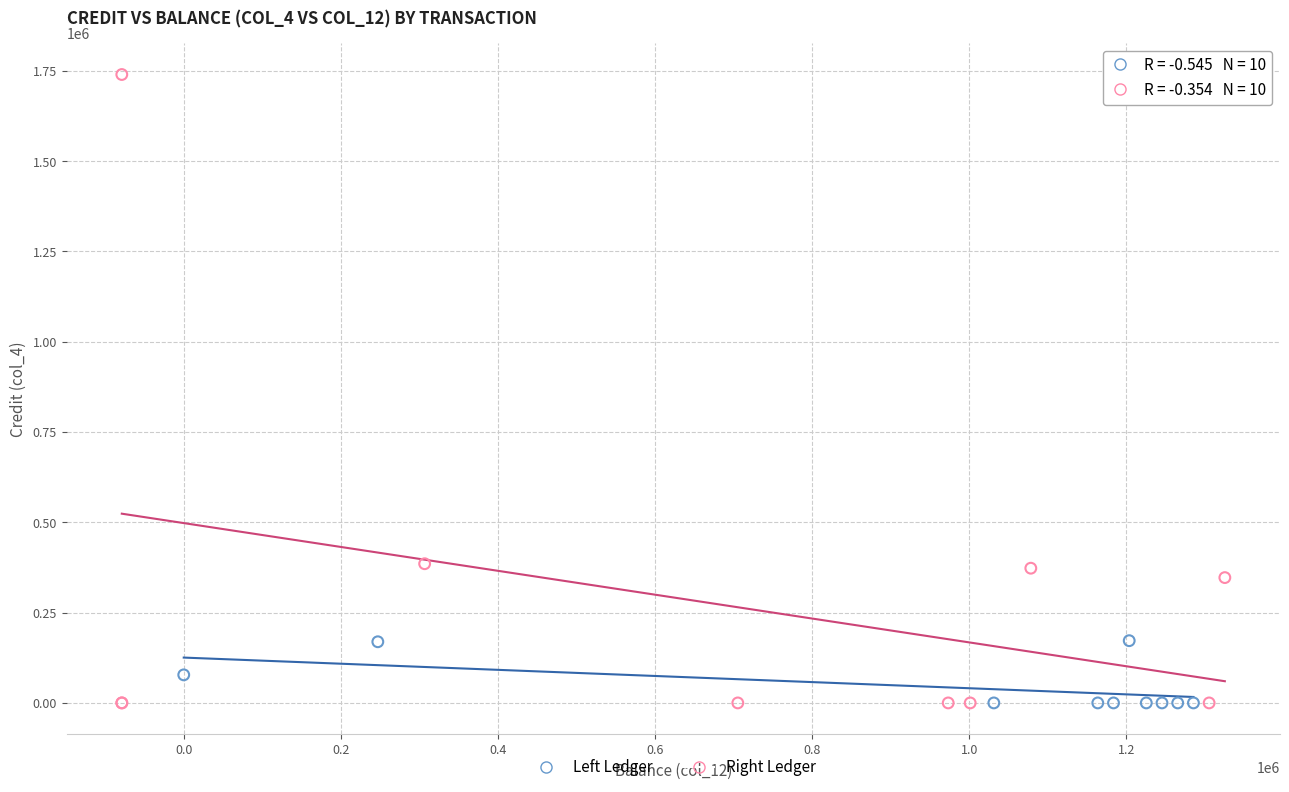

Which series has the widest spread of Y values?

Right Ledger